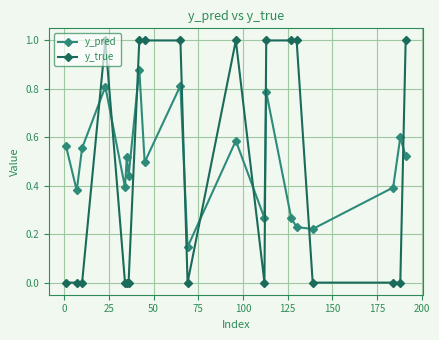

What is the difference between the second highest and second lowest values in the y_true series?

1.0